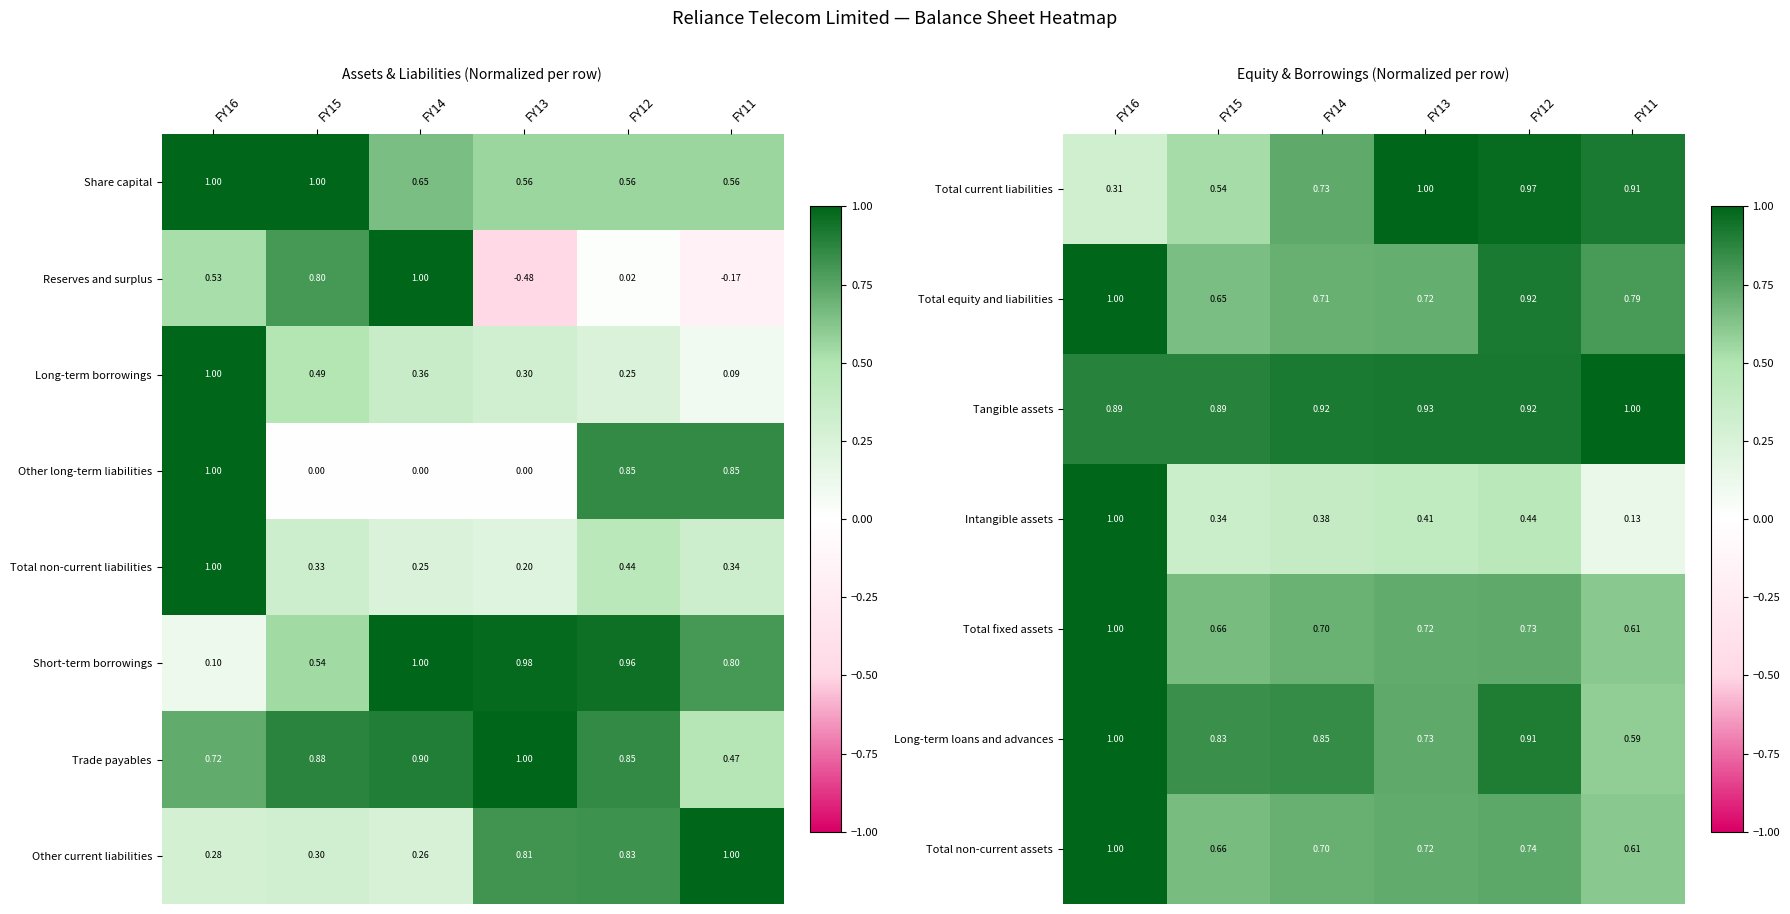

How many distinct data groups are displayed?

8